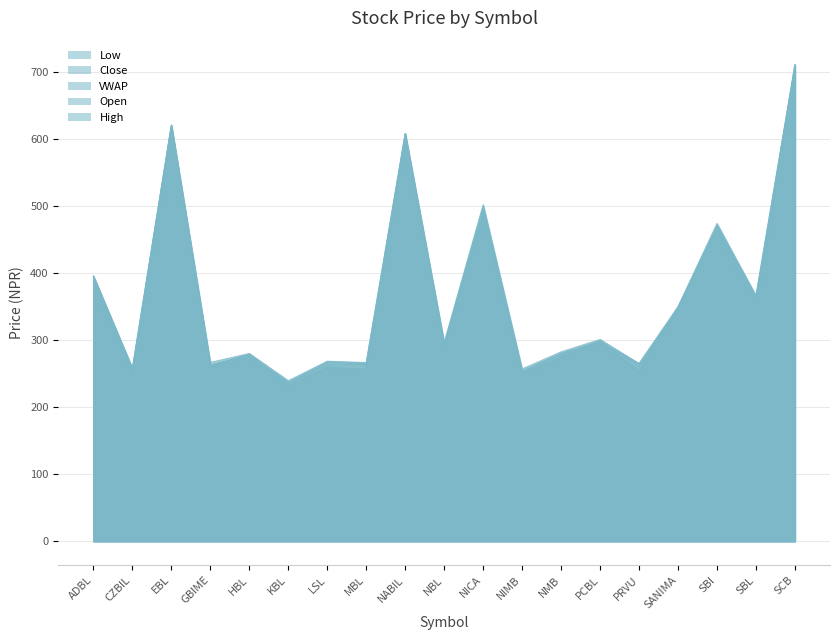

Which category has the highest value in the Low series?

SCB